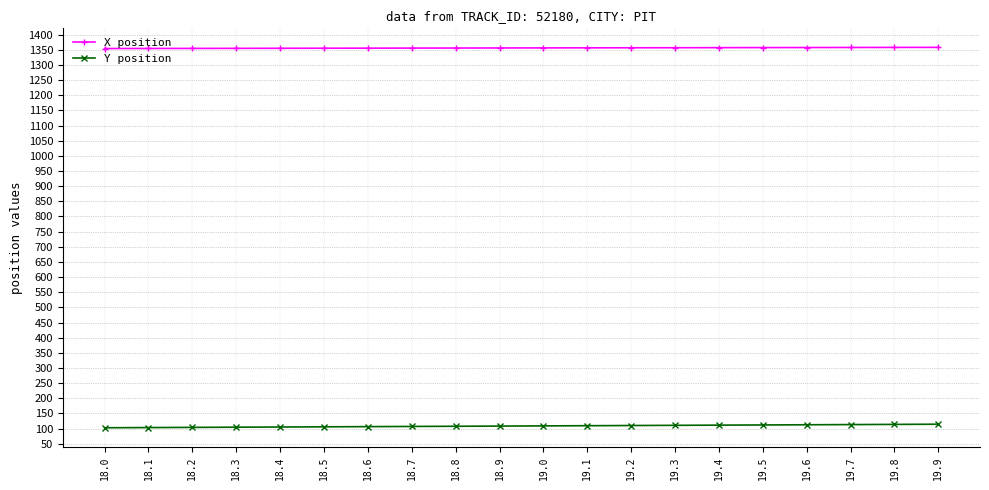

What is the greatest value displayed?

1357.9